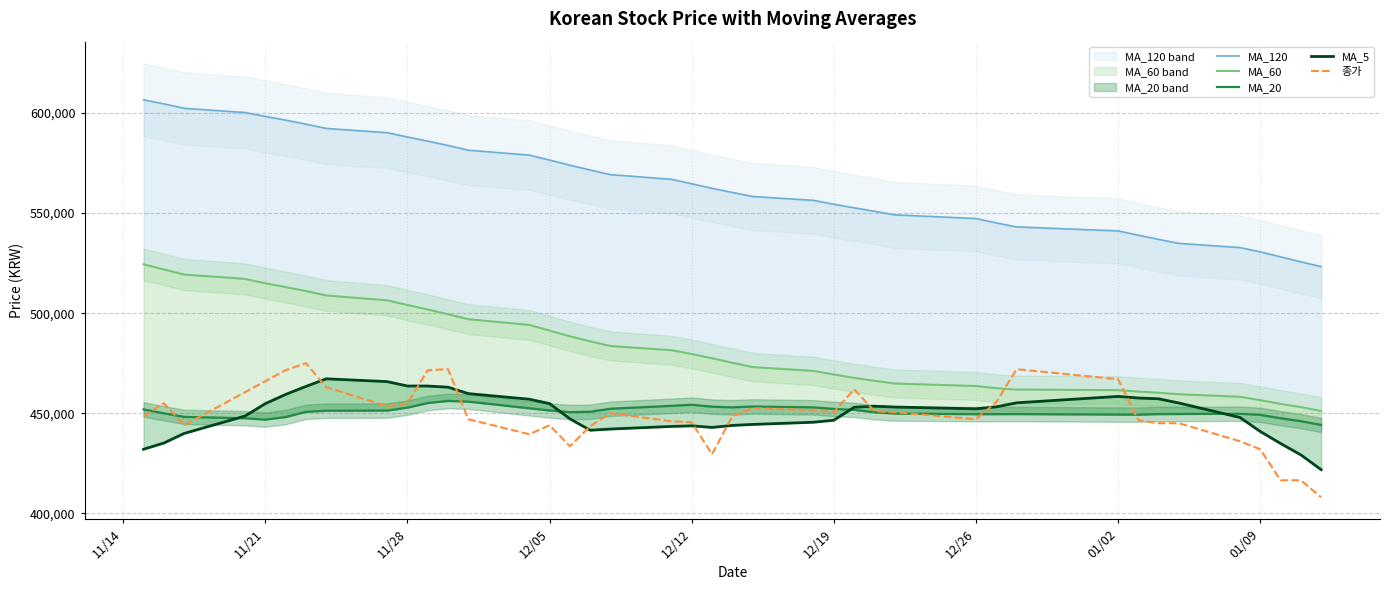

Reading right to left, what are all the values shown in this chart?

MA_120: 523258.3	525650.0	528145.8	530633.3	532775.0	534858.3	536858.3	538958.3	541095.8	543104.2	545095.8	547275.0	549125.0	550912.5	552629.2	554429.2	556366.7	558295.8	560316.7	562370.8	564641.7	566887.5	569229.2	571537.5	573933.3	576504.2	578970.8	581433.3	583783.3	585975.0	588020.8	590187.5	592308.3	594433.3	596458.3	598304.2	600254.2	602366.7	604583.3	606625.0
MA_60: 451158.3	453091.7	454716.7	456541.7	458258.3	459508.3	460258.3	460858.3	461566.7	461858.3	462525.0	463633.3	464866.7	466241.7	467691.7	469375.0	471166.7	473091.7	475233.3	477491.7	479633.3	481508.3	483625.0	485941.7	488466.7	491291.7	494158.3	497000.0	499483.3	501850.0	504091.7	506441.7	508866.7	511066.7	513050.0	514958.3	517158.3	519316.7	521866.7	524416.7
MA_20: 444150.0	446025.0	447500.0	449175.0	449750.0	449625.0	449575.0	449300.0	449325.0	449575.0	449550.0	449525.0	449850.0	450475.0	451675.0	452150.0	452925.0	453375.0	452950.0	453275.0	454225.0	453700.0	452250.0	450750.0	450550.0	451375.0	452475.0	455800.0	456150.0	455100.0	452800.0	451325.0	451250.0	450700.0	448100.0	446800.0	447500.0	448175.0	449975.0	451925.0
MA_5: 421800.0	429200.0	434900.0	440900.0	447900.0	455100.0	457200.0	457600.0	458400.0	455200.0	453200.0	452200.0	453100.0	453500.0	453000.0	446500.0	445500.0	444400.0	443900.0	442900.0	443700.0	443400.0	442100.0	441500.0	447200.0	454800.0	457000.0	459800.0	463000.0	463600.0	463600.0	465800.0	467200.0	463400.0	459400.0	454800.0	448600.0	439900.0	435100.0	432000.0
종가: 408000.0	416500.0	416500.0	432000.0	436000.0	445000.0	445000.0	446500.0	467000.0	472000.0	455500.0	447000.0	450500.0	451000.0	462000.0	450500.0	451500.0	452500.0	448500.0	429500.0	445500.0	446000.0	450000.0	443500.0	433500.0	444000.0	439500.0	447000.0	472000.0	471500.0	455000.0	453500.0	463000.0	475000.0	471500.0	466000.0	460500.0	444000.0	455000.0	448500.0